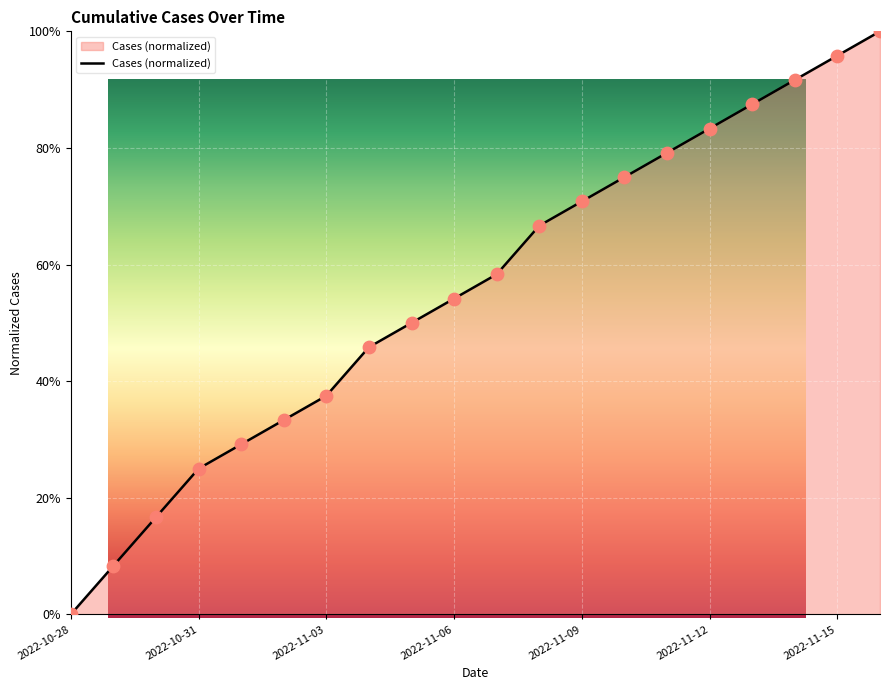

What is the change in value from 2022-11-07 to 2022-11-14?

+0.3